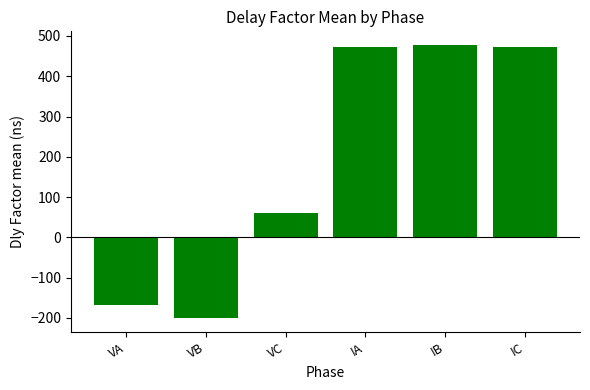

How many negative values are there?

2